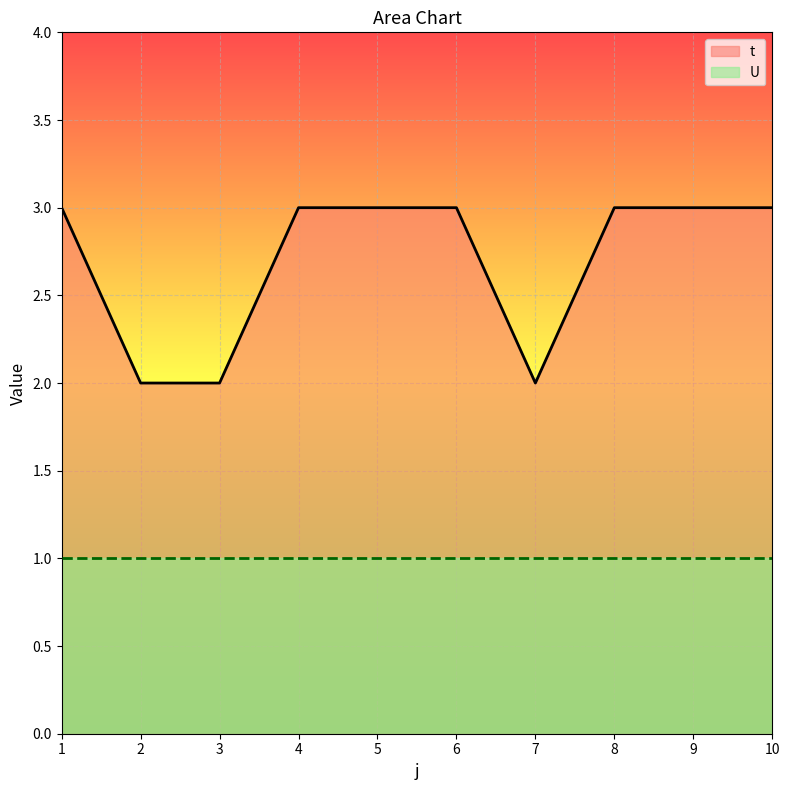

Which category has the highest value in the U series?

1